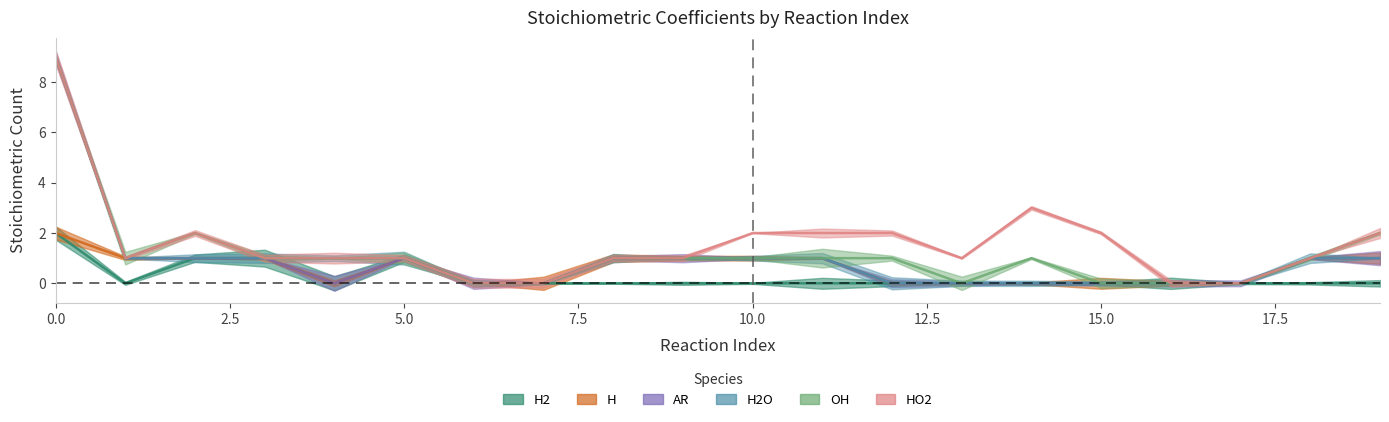

What is the difference between the second highest and second lowest values in the H2 series?

1